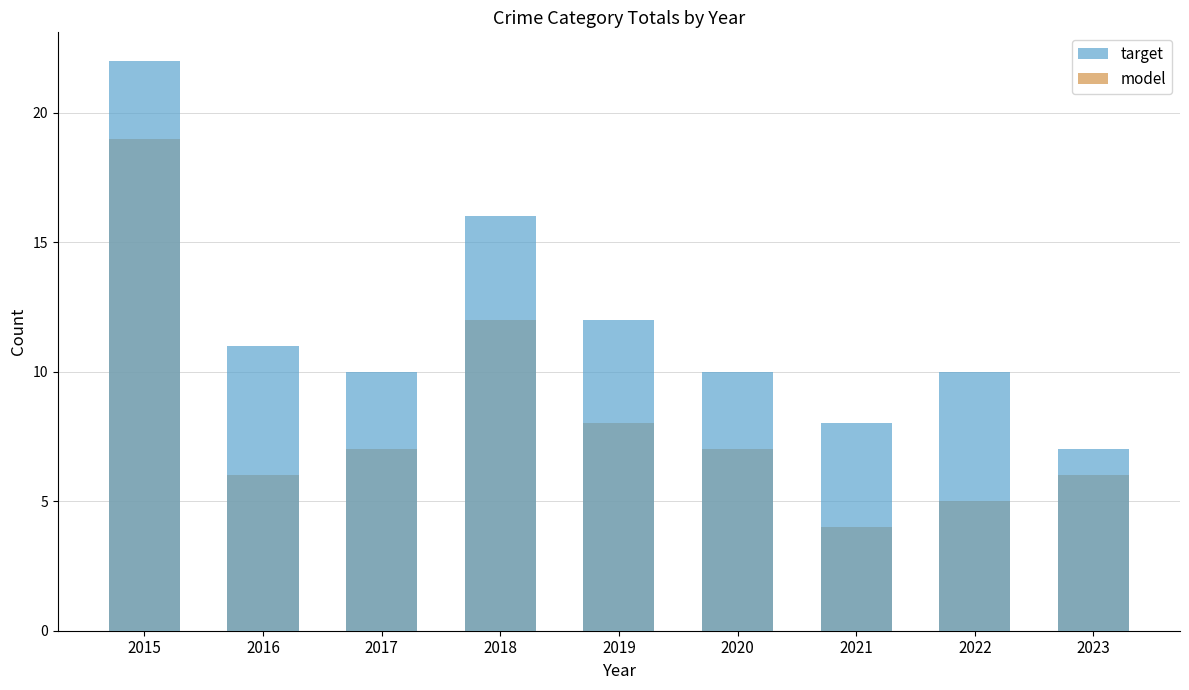

What is the greatest value displayed?

22